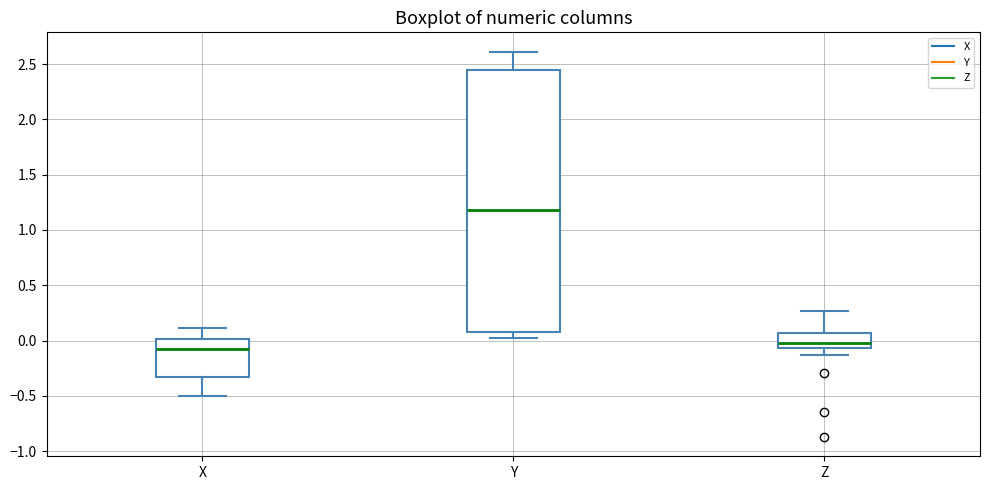

Where is the upper edge of the box for Y on the y-axis? The values are not printed on the chart, so give them approximately, as read against the axis.

2.45